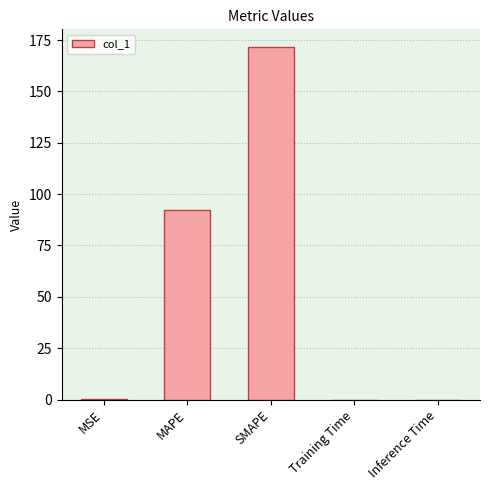

What is the change in value from MSE to MAPE?

+92.2